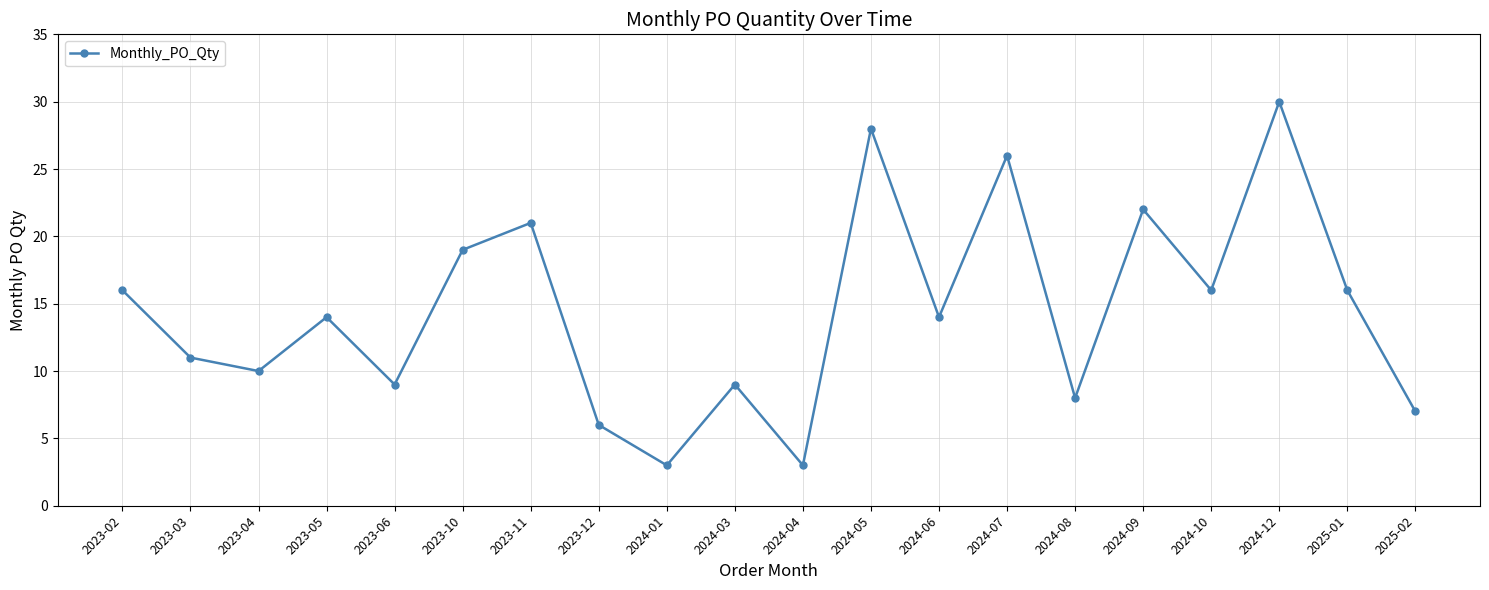

Count the number of categories in the chart.

20